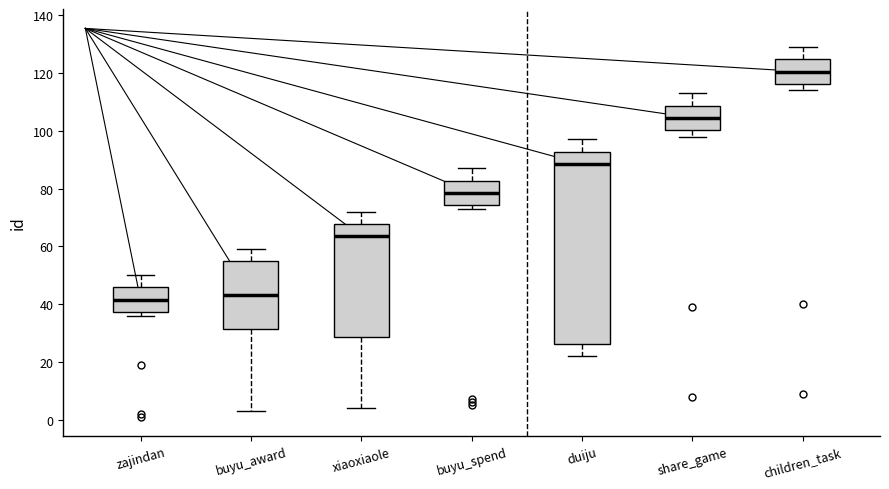

Where does the median line of the box for share_game sit on the y-axis? The values are not printed on the chart, so give them approximately, as read against the axis.

104